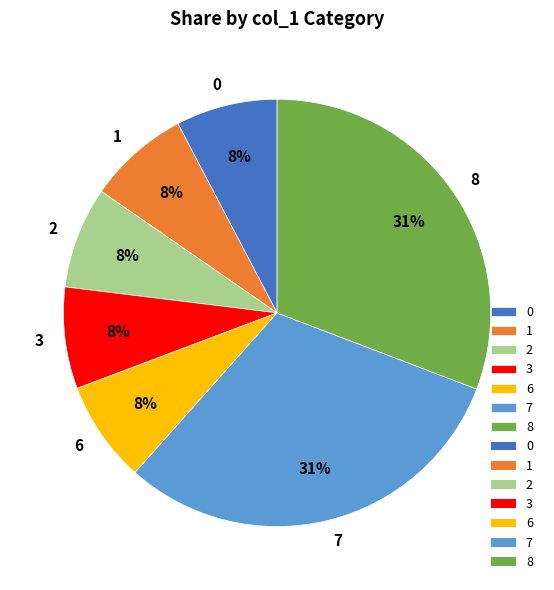

Do 3 and 1 together represent more than half of the pie?

No